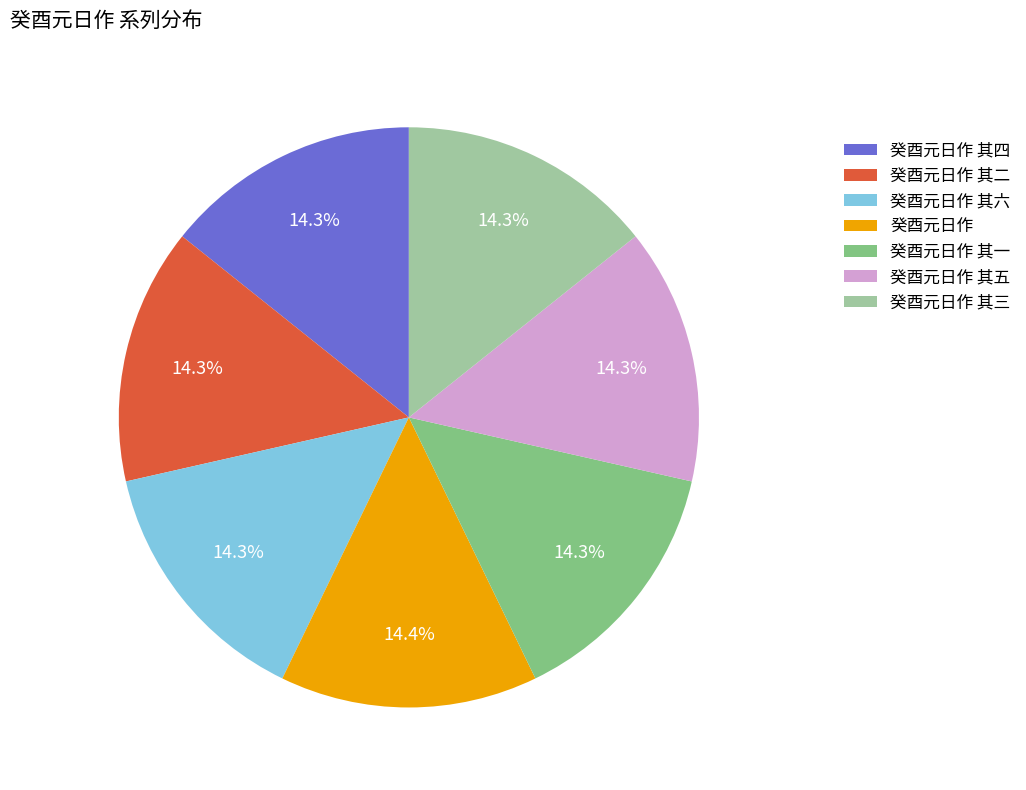

Count the number of slices in the pie.

7